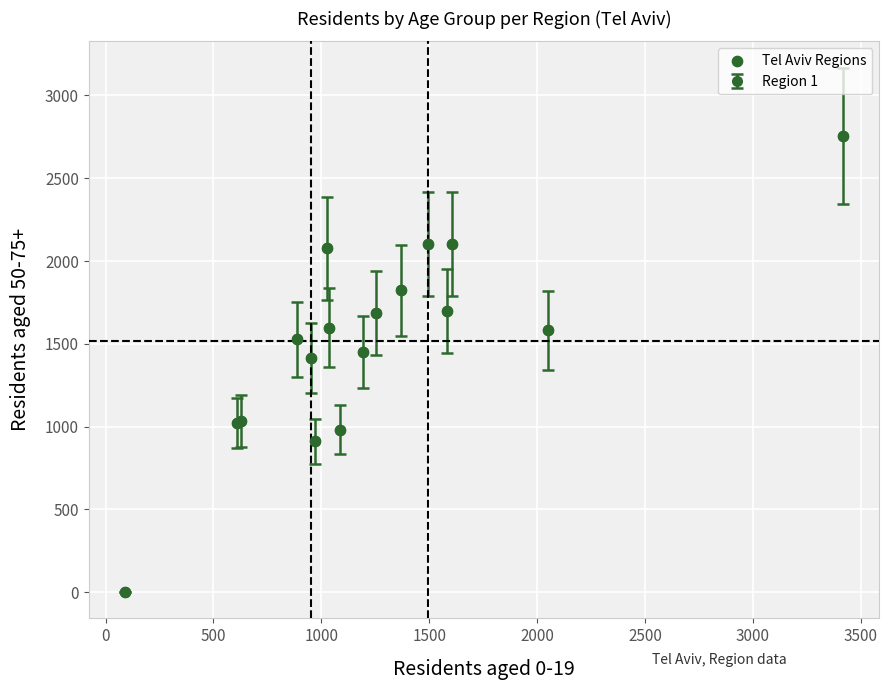

What Y value in the scatter plot is closest to 1377?

1416